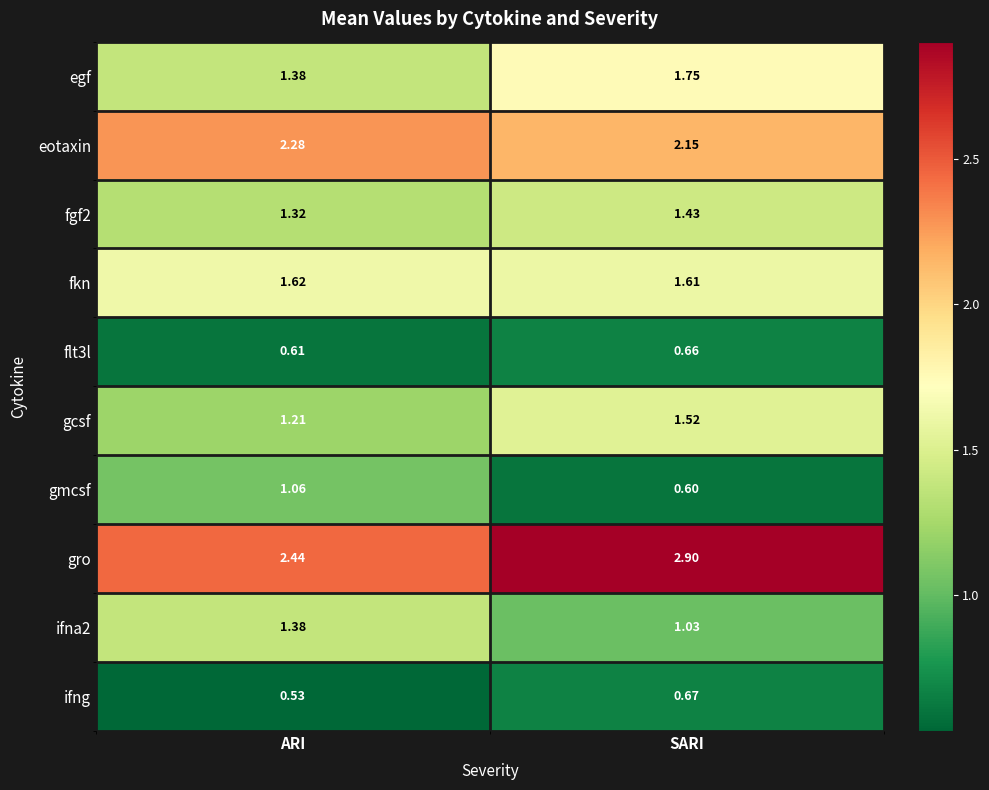

Where is flt3l nearest to the value 0?

ARI